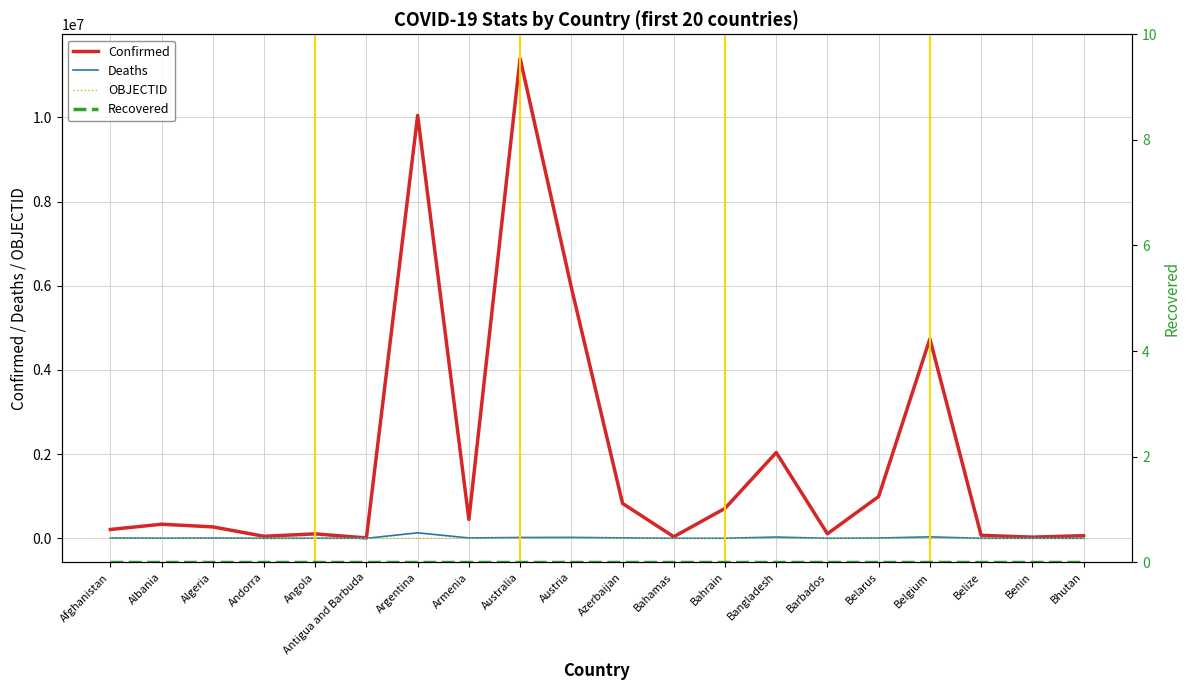

How many lines are shown in the chart?

4